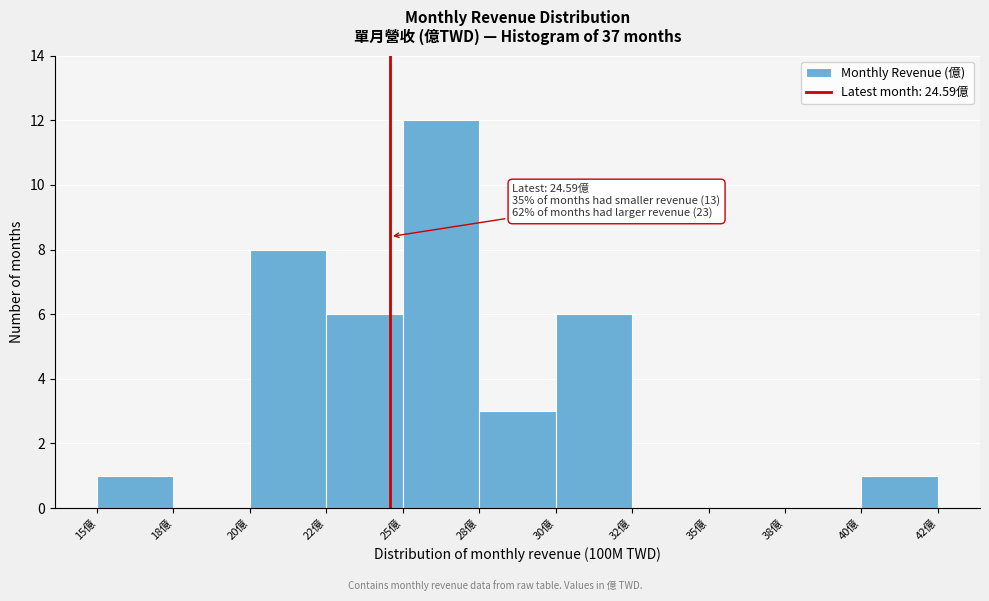

Reading left to right, extract all data points from this chart.

15億=1	18億=0	20億=8	22億=6	25億=12	28億=3	30億=6	32億=0	35億=0	38億=0	40億=1